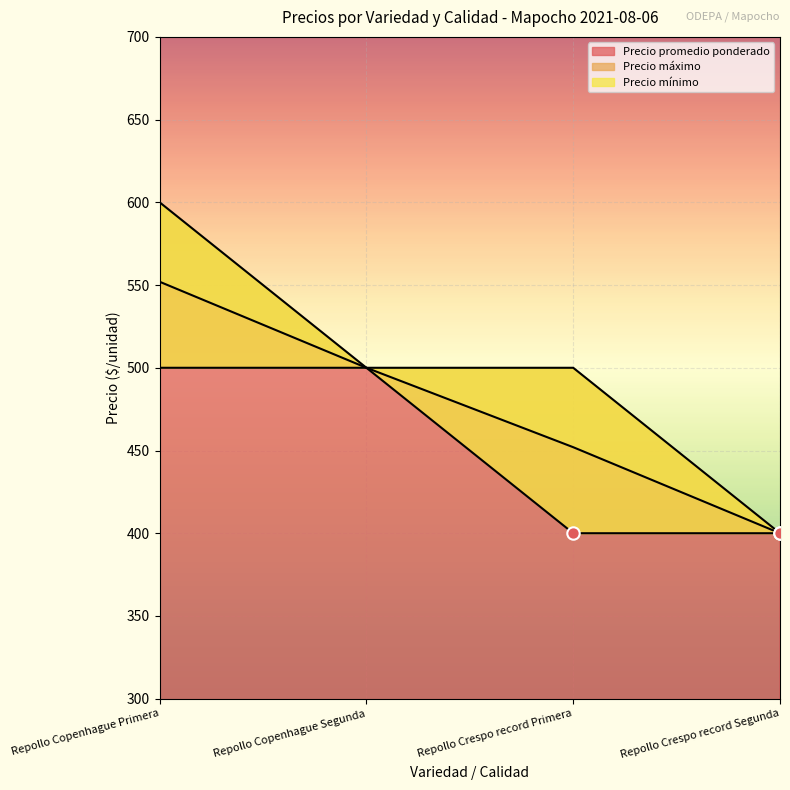

Which series has the largest total across all categories?

Precio máximo